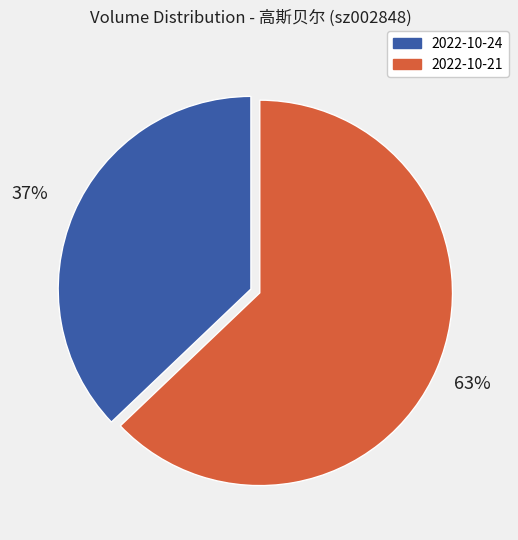

Is there any slice that represents more than half of the pie?

Yes